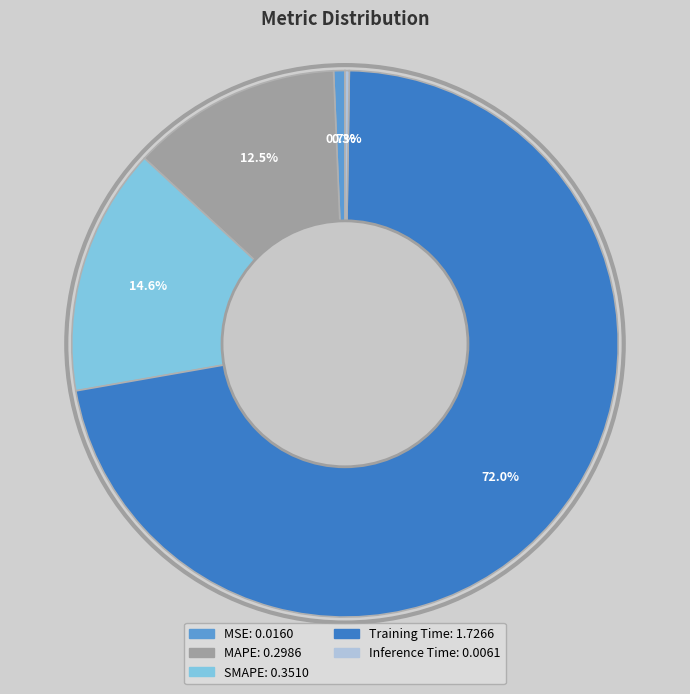

Does MSE account for over 50% of the chart?

No